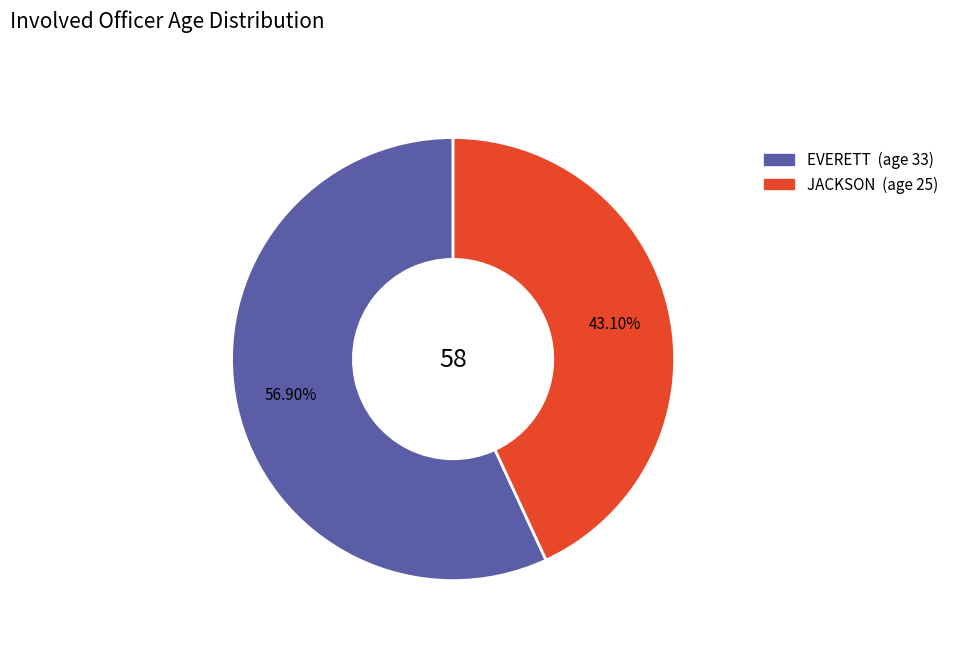

Which slice is the largest?

EVERETT